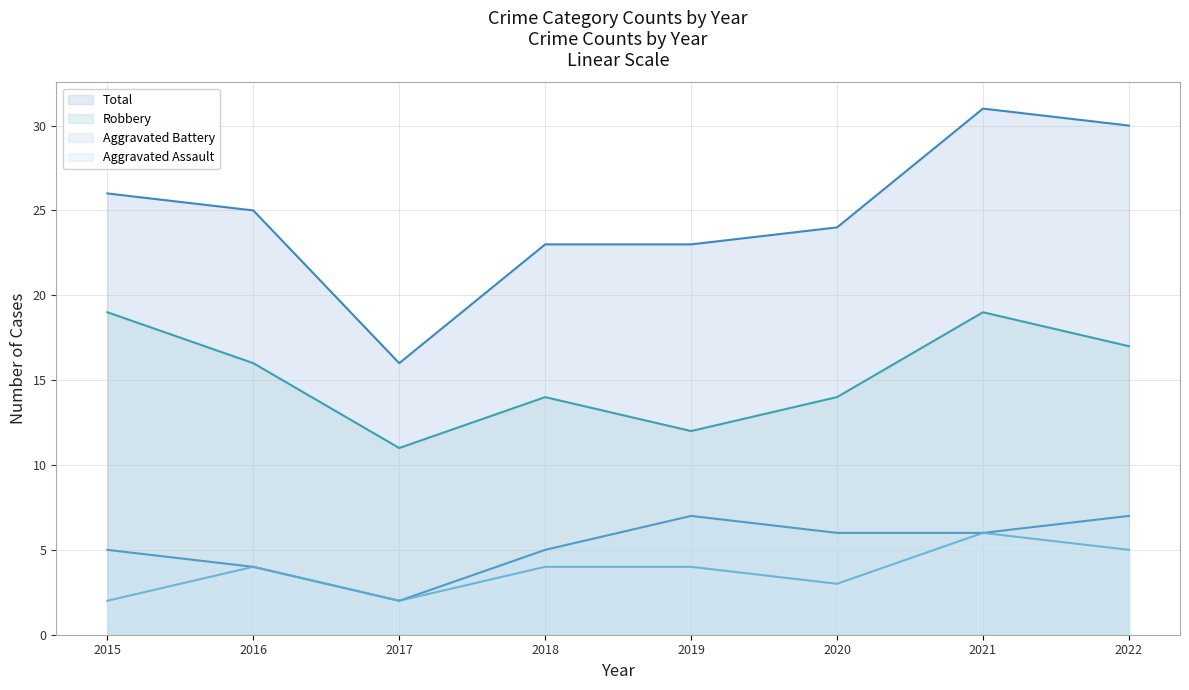

What value does the Total (line) series have at 2019?

23